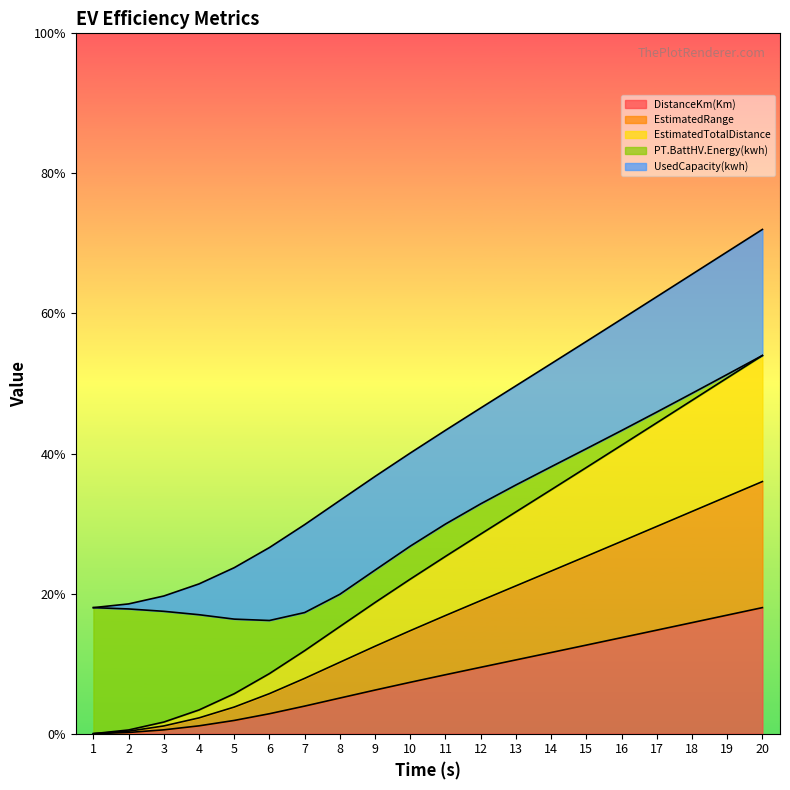

True or false: DistanceKm(Km) has a value of 0.0 at 3.

False